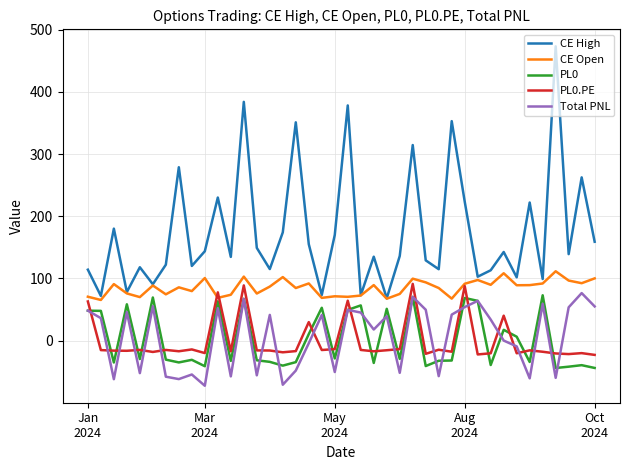

Does the chart have visible grid lines?

Yes